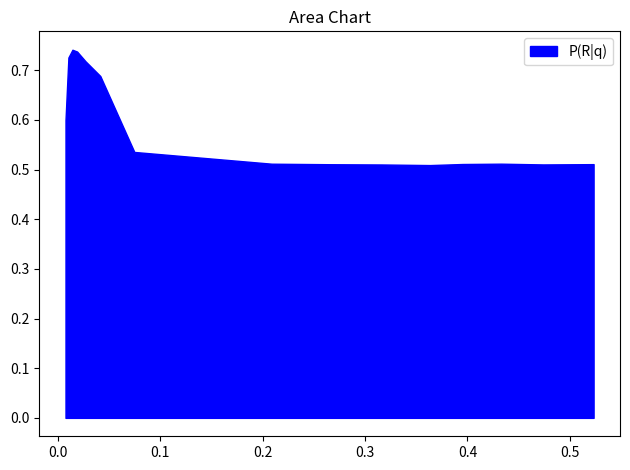

What position from the left is 0.208844852832475?

8